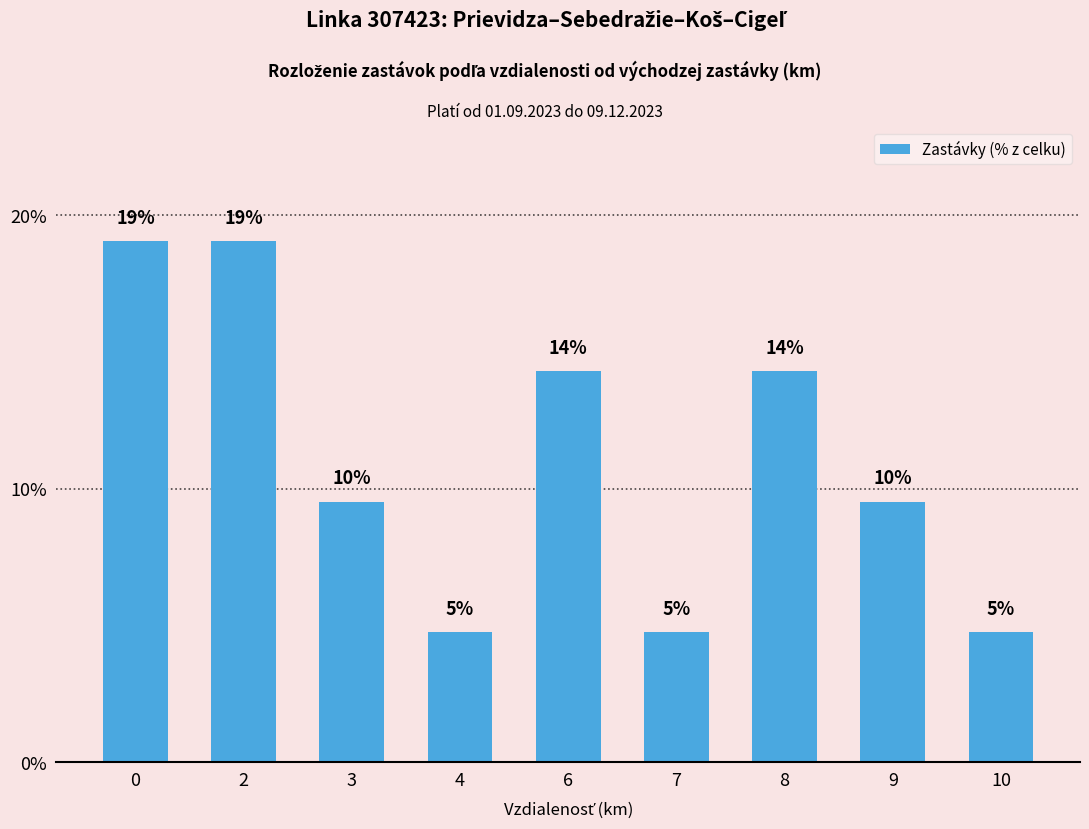

Are the bars grouped side by side (vs. stacked)?

No